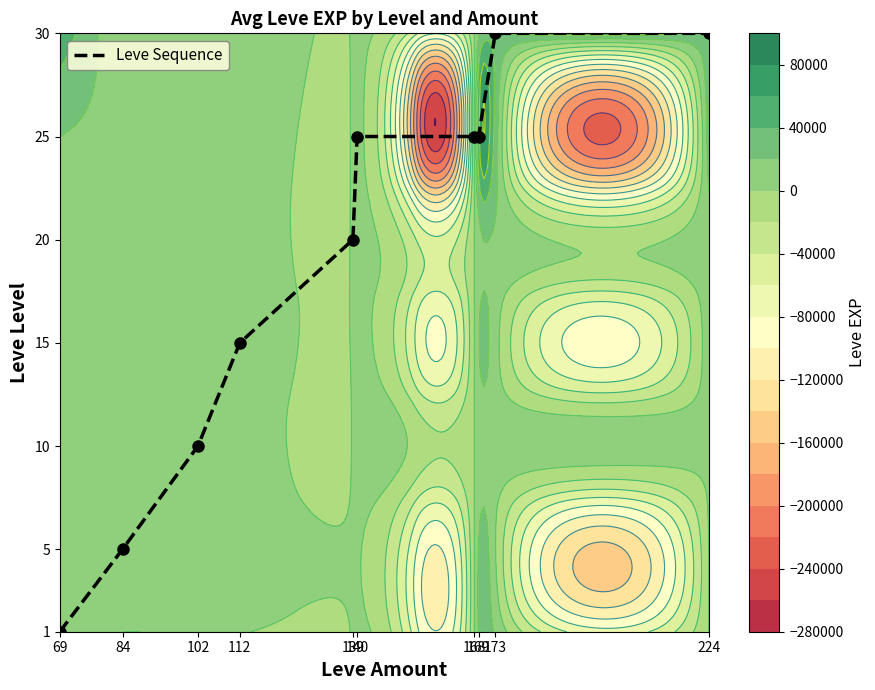

How many values exceed 25?

2